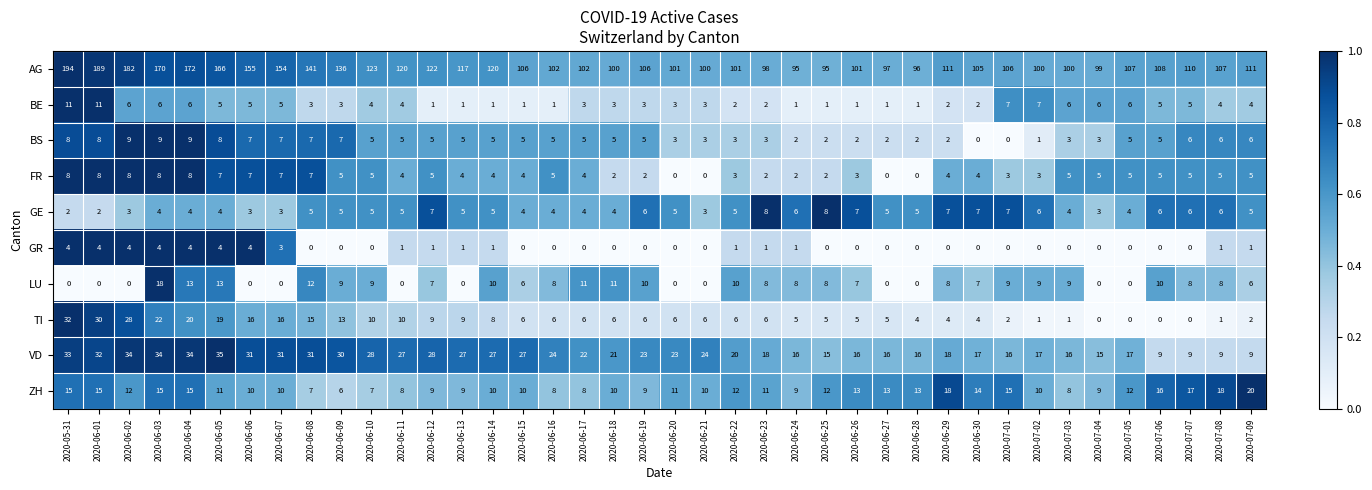

At which category does the chart reach its peak across all series?

2020-05-31